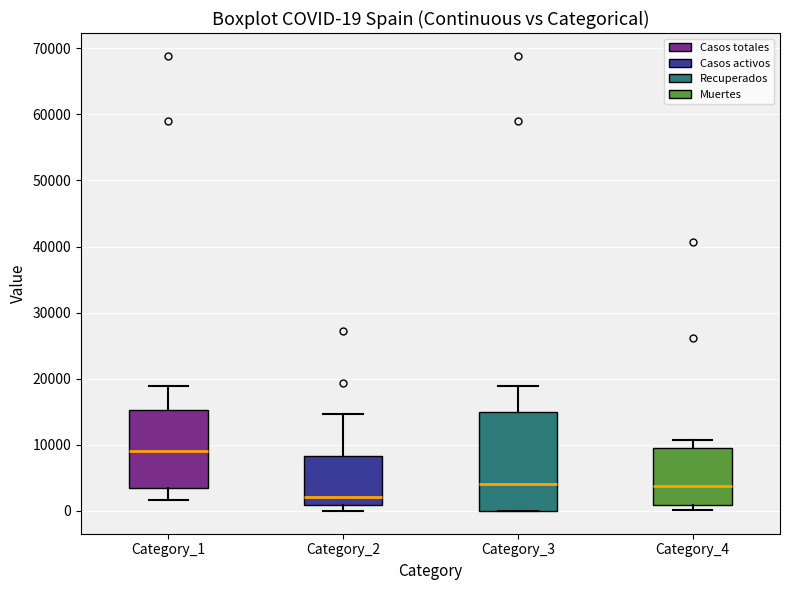

Comparing the boxes themselves (not the whiskers), which one is the tallest?

Category_3